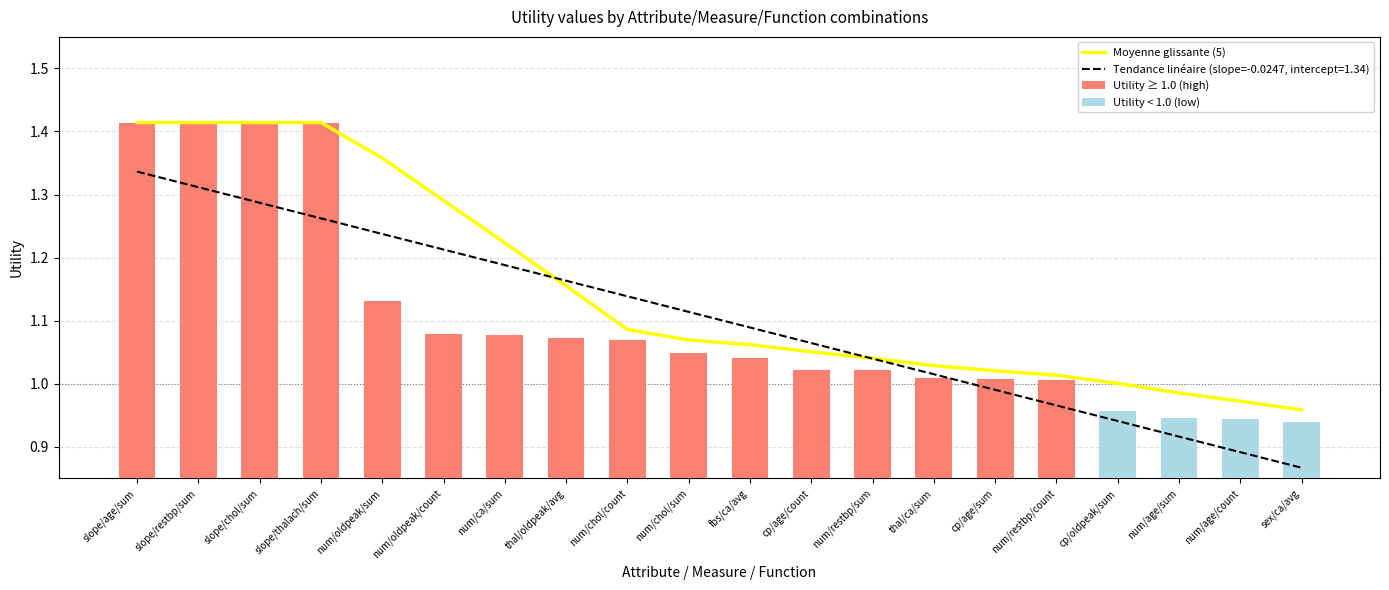

How many groups of bars are there?

20